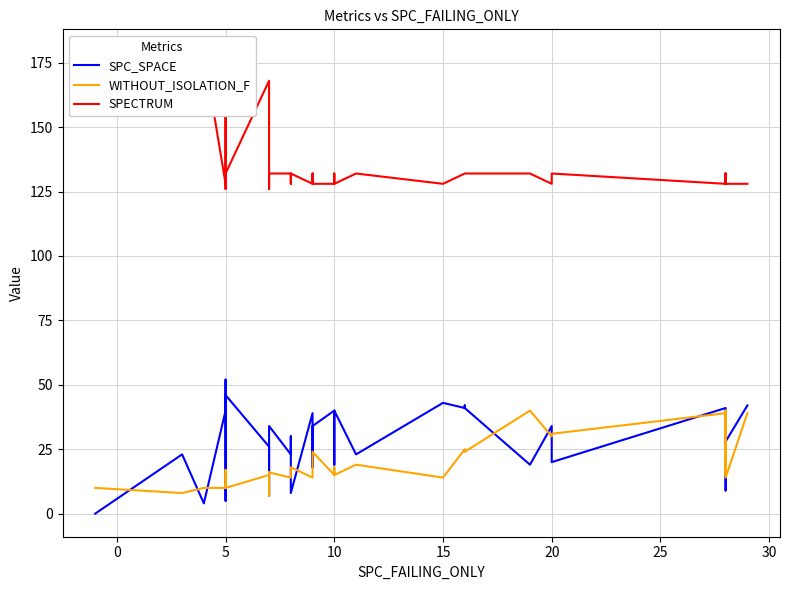

What is the maximum value for SPC_SPACE?

52